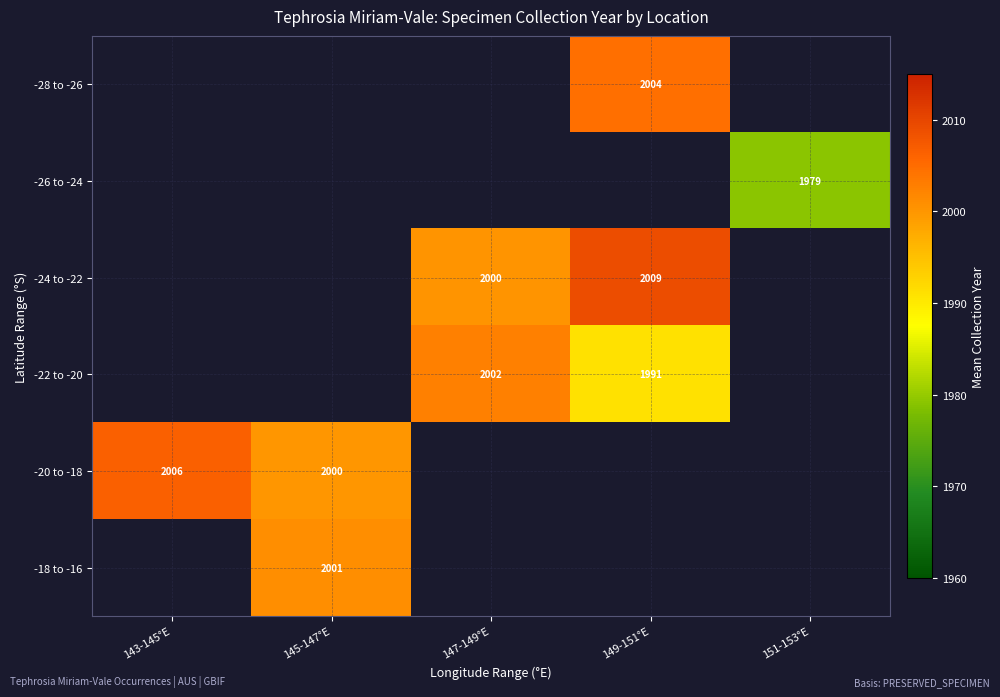

Is it true that -28 to -26 equals 2004.0 at 149-151°E?

True